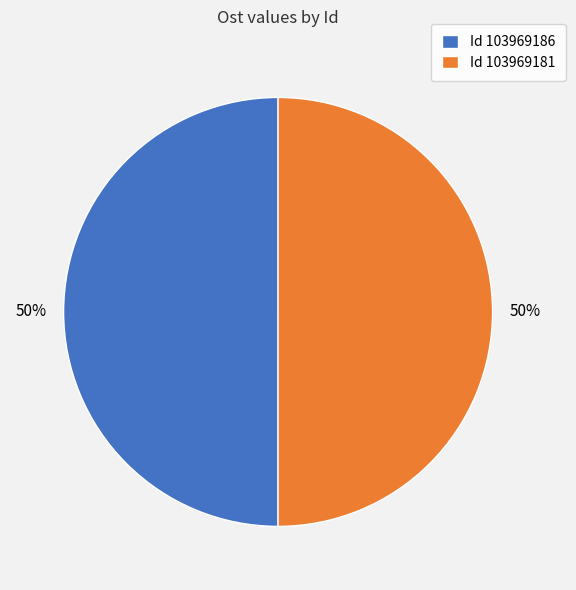

Is the sum of Id 103969186 and Id 103969181 greater than half?

Yes